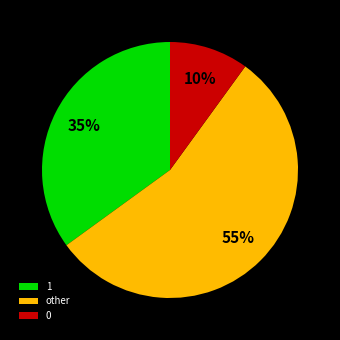

What percentage is the 1 slice, to the nearest percent?

35%